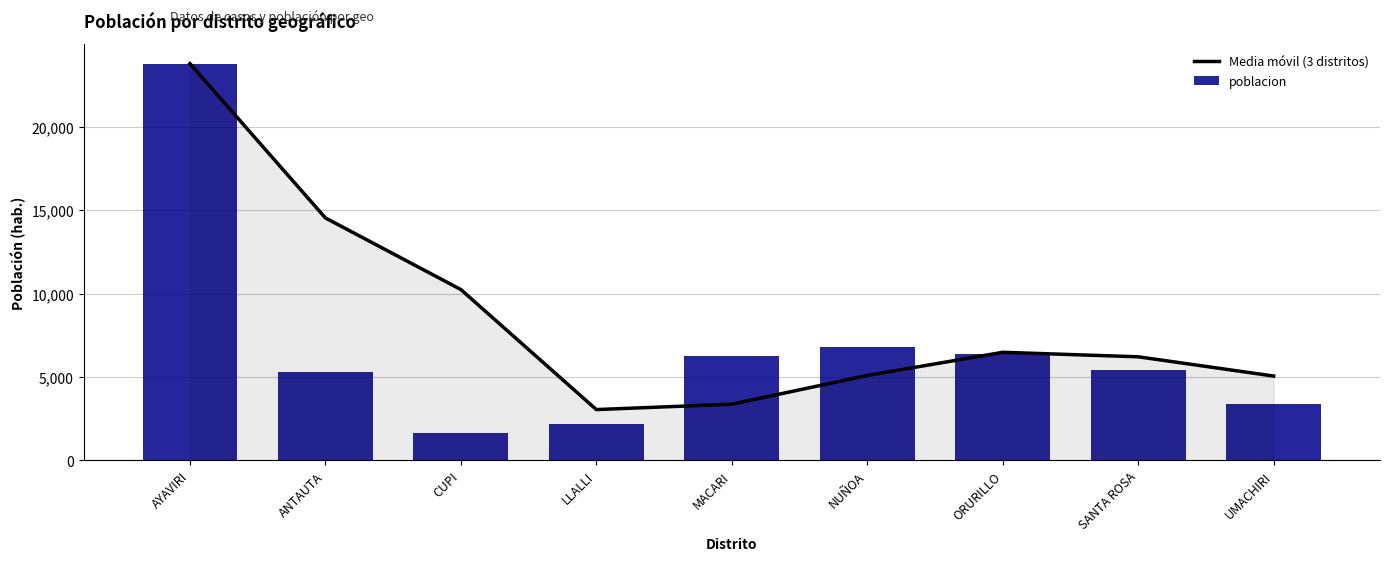

Are the bars horizontal?

No